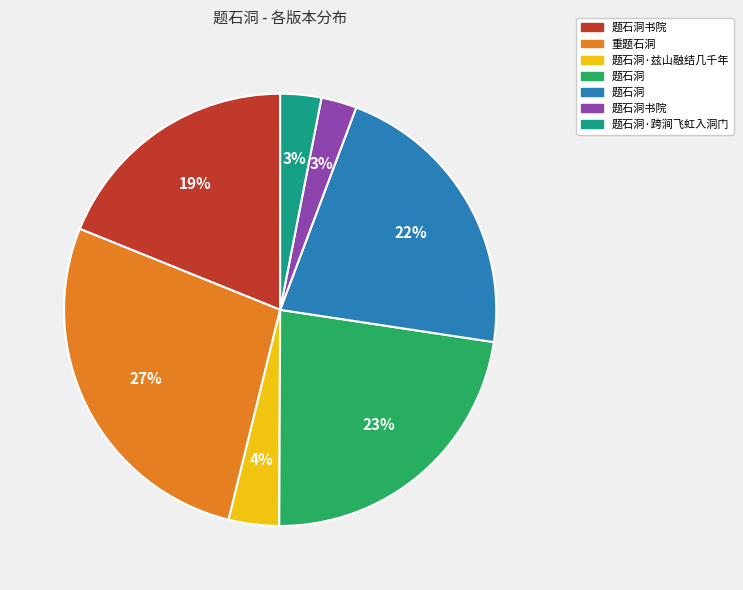

To the nearest percent, what is the average slice percentage?

14%